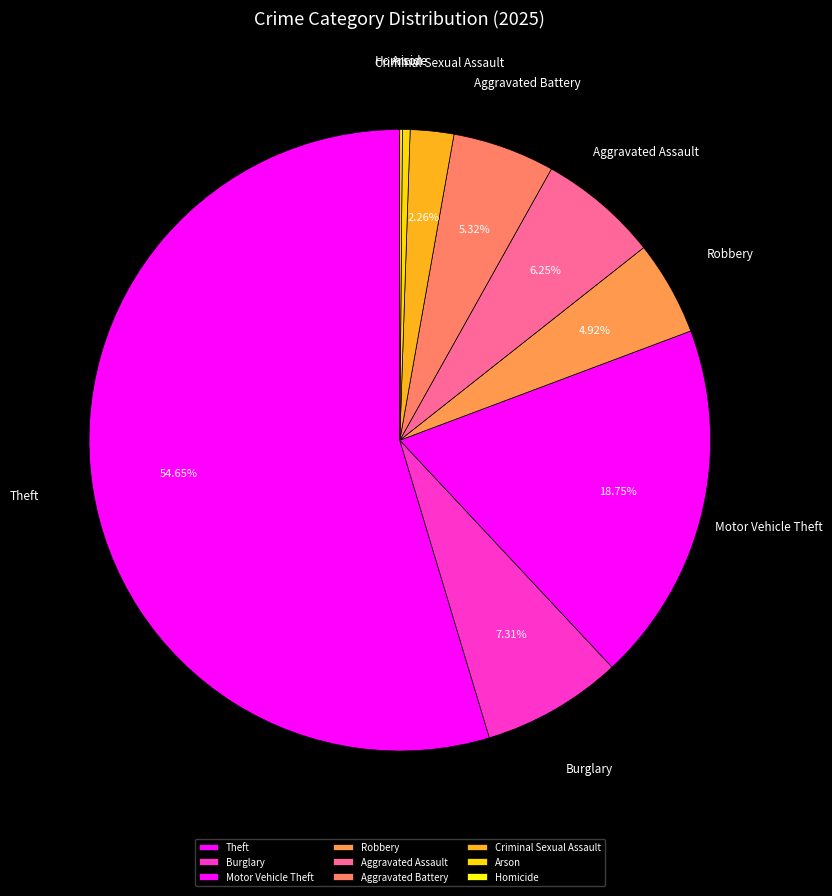

Which slice is the largest?

Theft